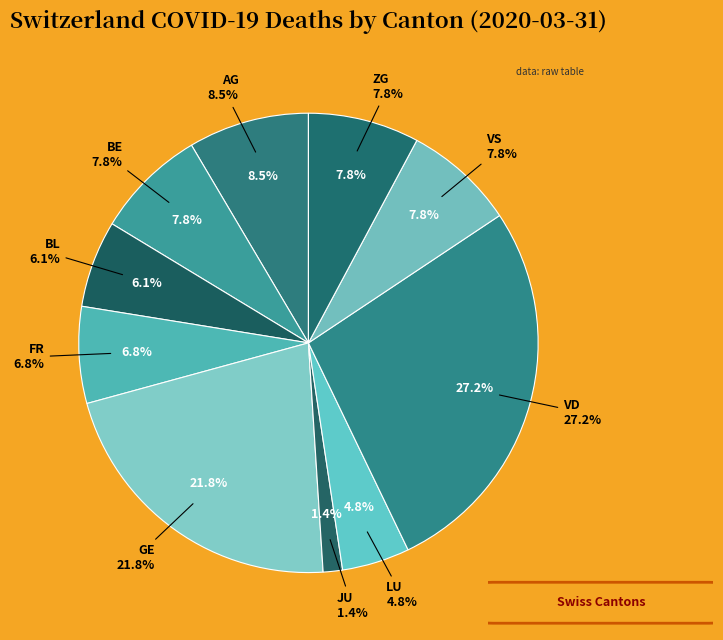

Is the sum of JU and AG greater than half?

No